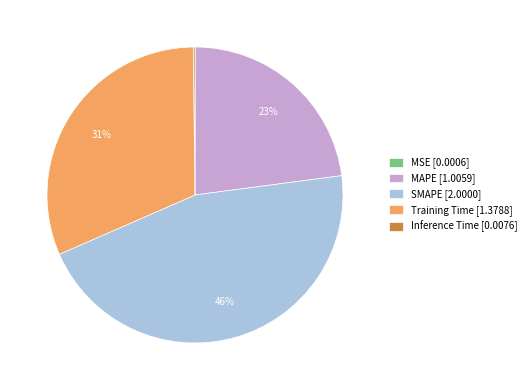

Combined, do Training Time [1.3788] and SMAPE [2.0000] account for over 50%?

Yes